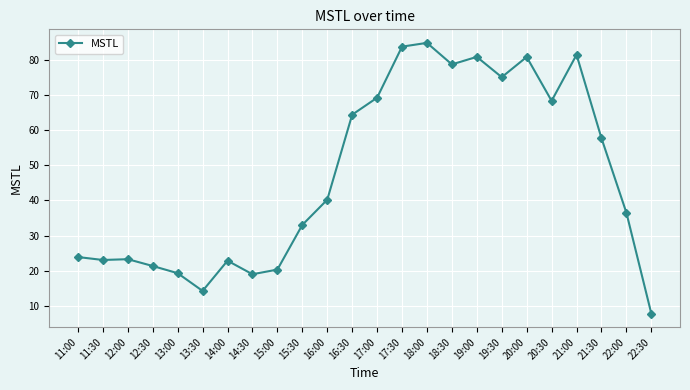

How many categories are shown in the chart?

24